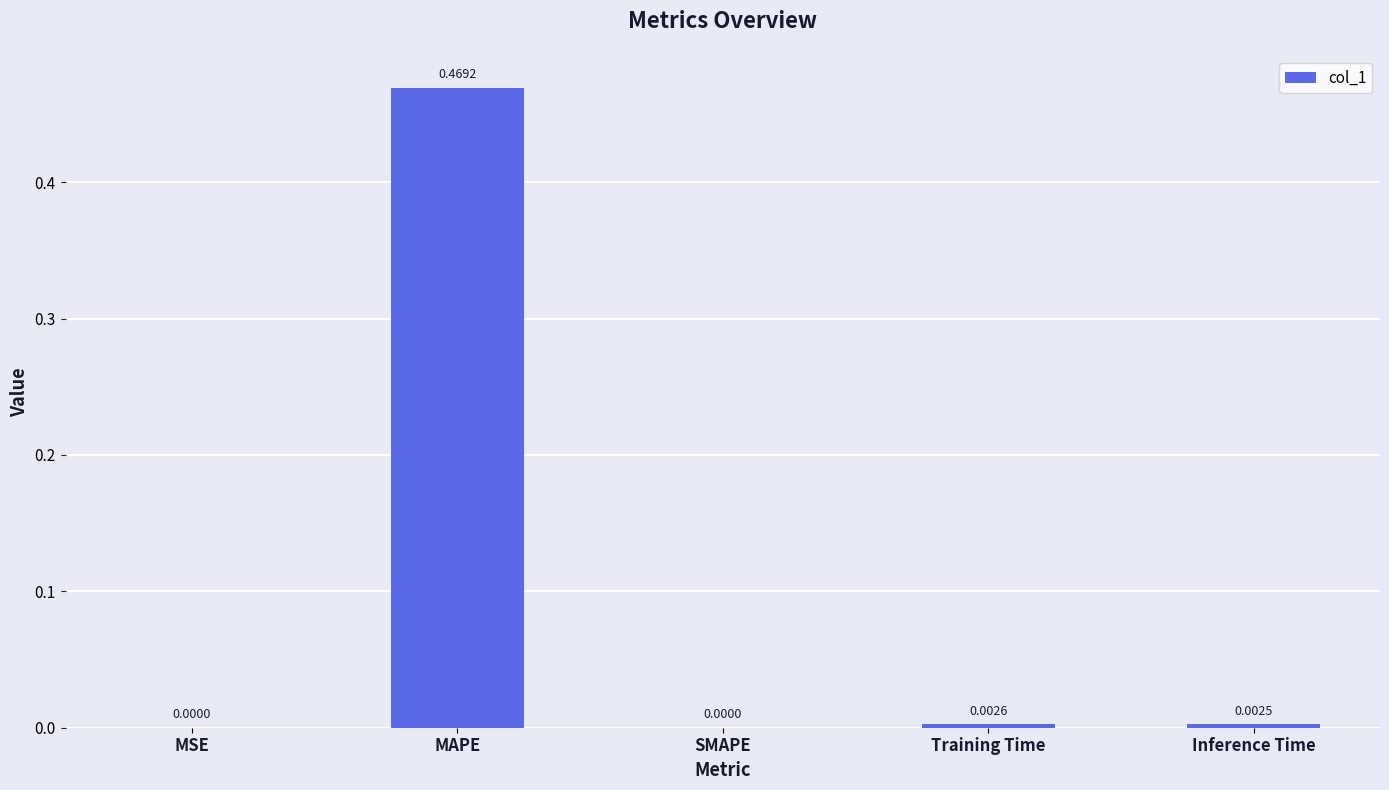

Which category has the highest value across all series?

MAPE